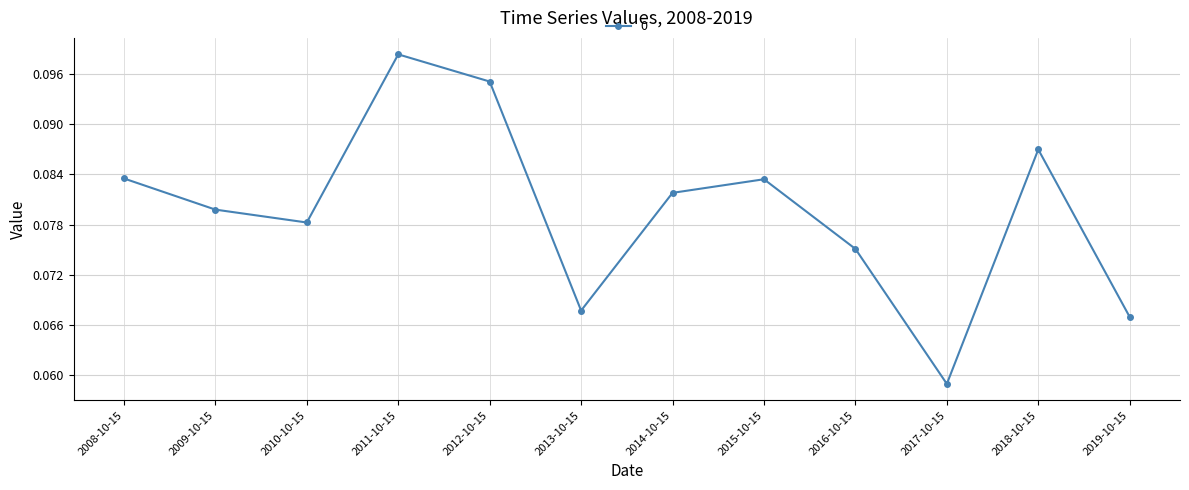

What is the label of the 9th point from the right?

2011-10-15